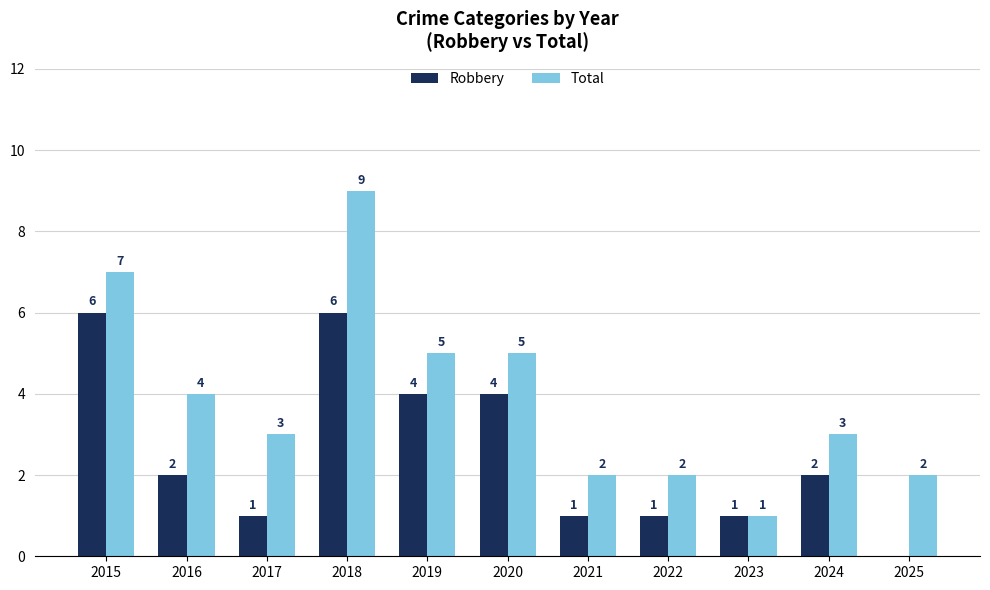

Where does the Total series first go above 3?

2015